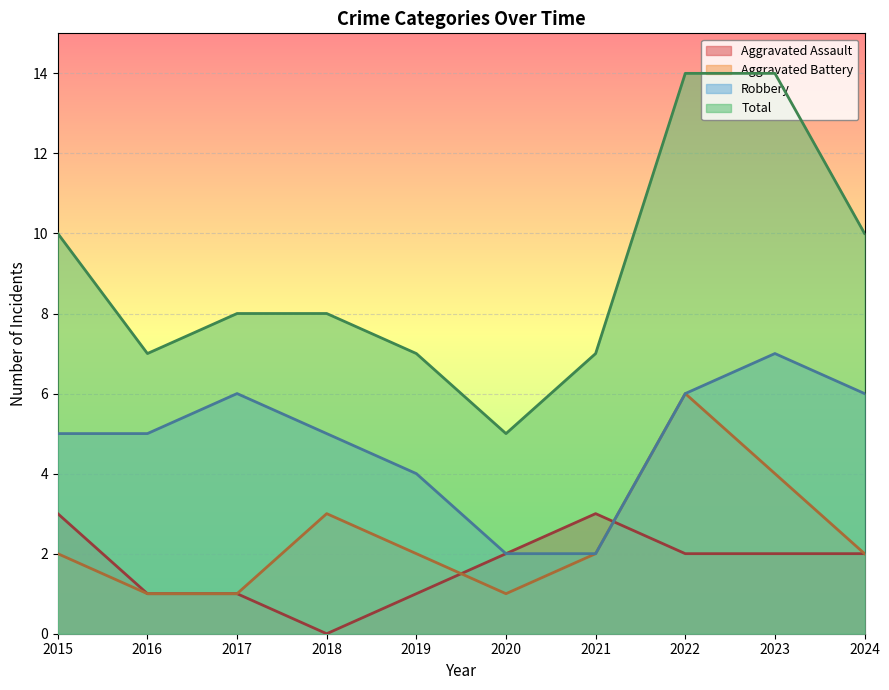

How many Robbery values are between 4 and 6?

7